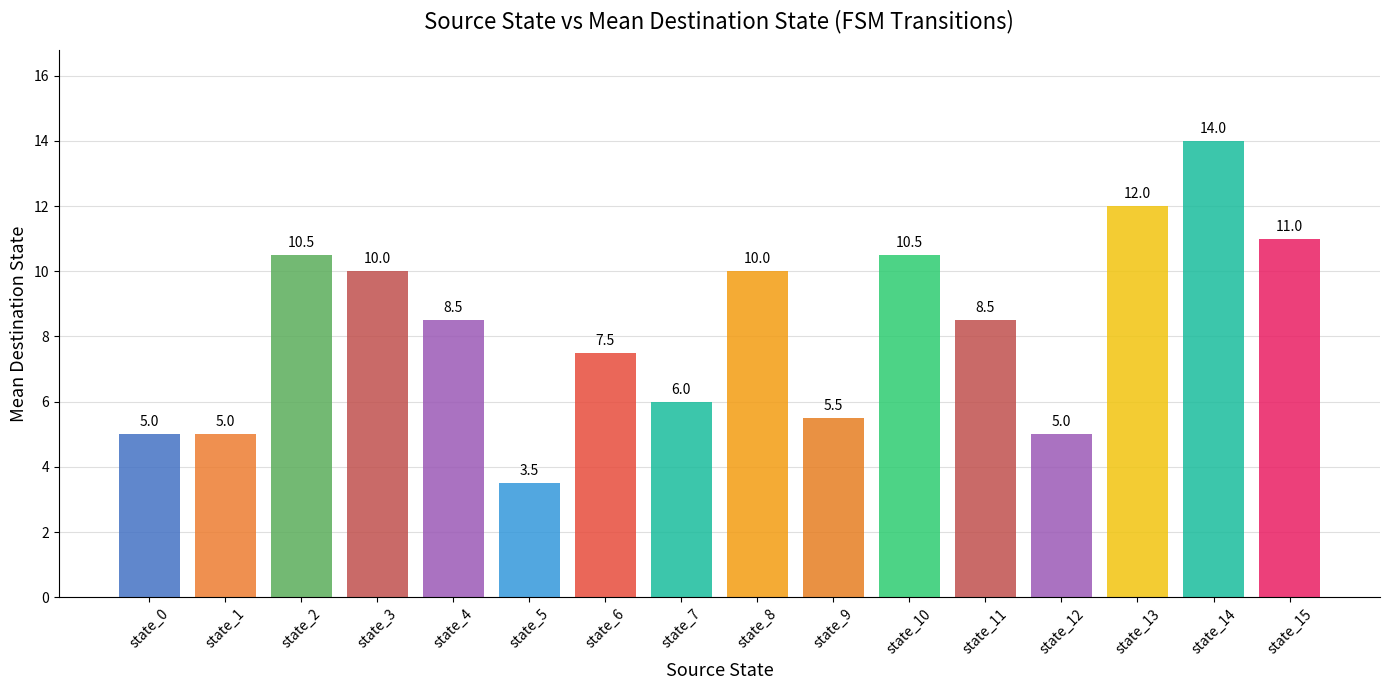

Approximately how many times larger is the value at state_15 compared to state_0?

2.2